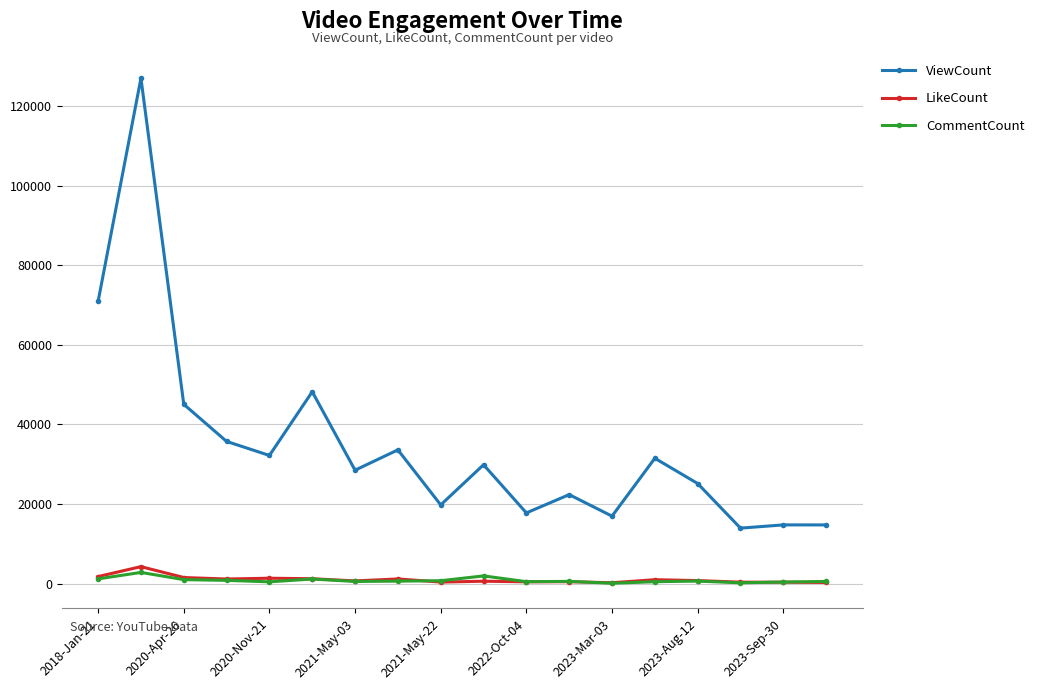

How many lines are shown in the chart?

3